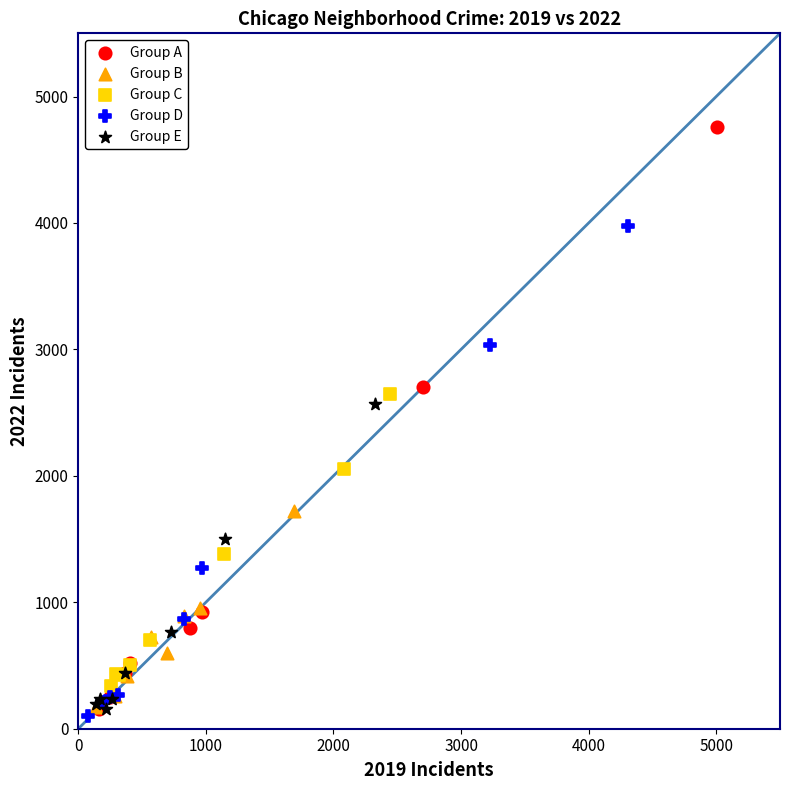

Which series contains the highest Y value?

Group A